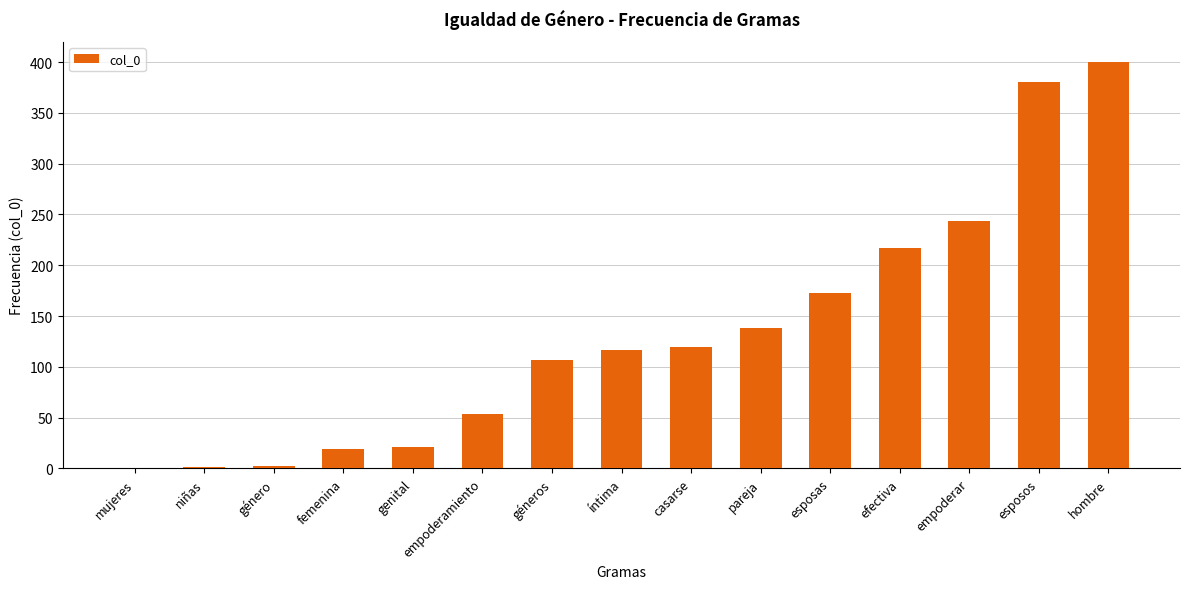

Which has a higher value, esposas or íntima?

esposas